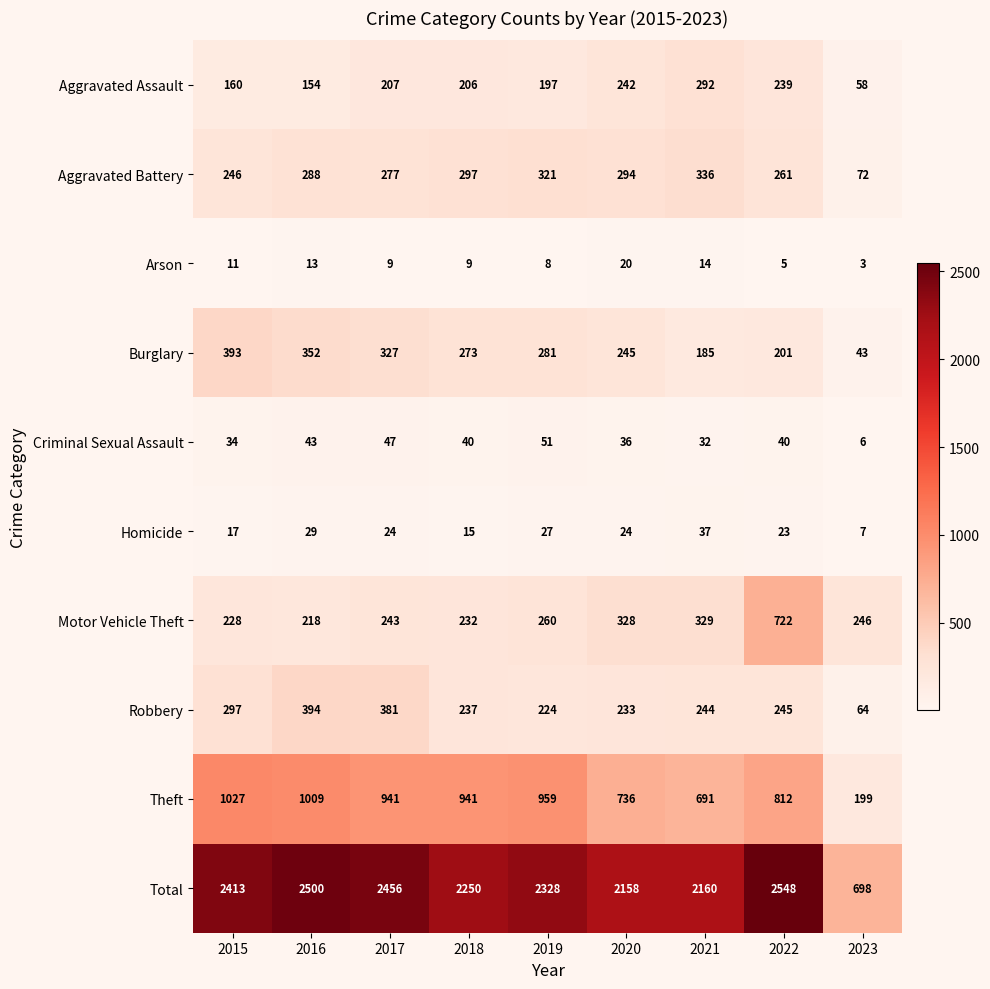

How many distinct data groups are displayed?

10